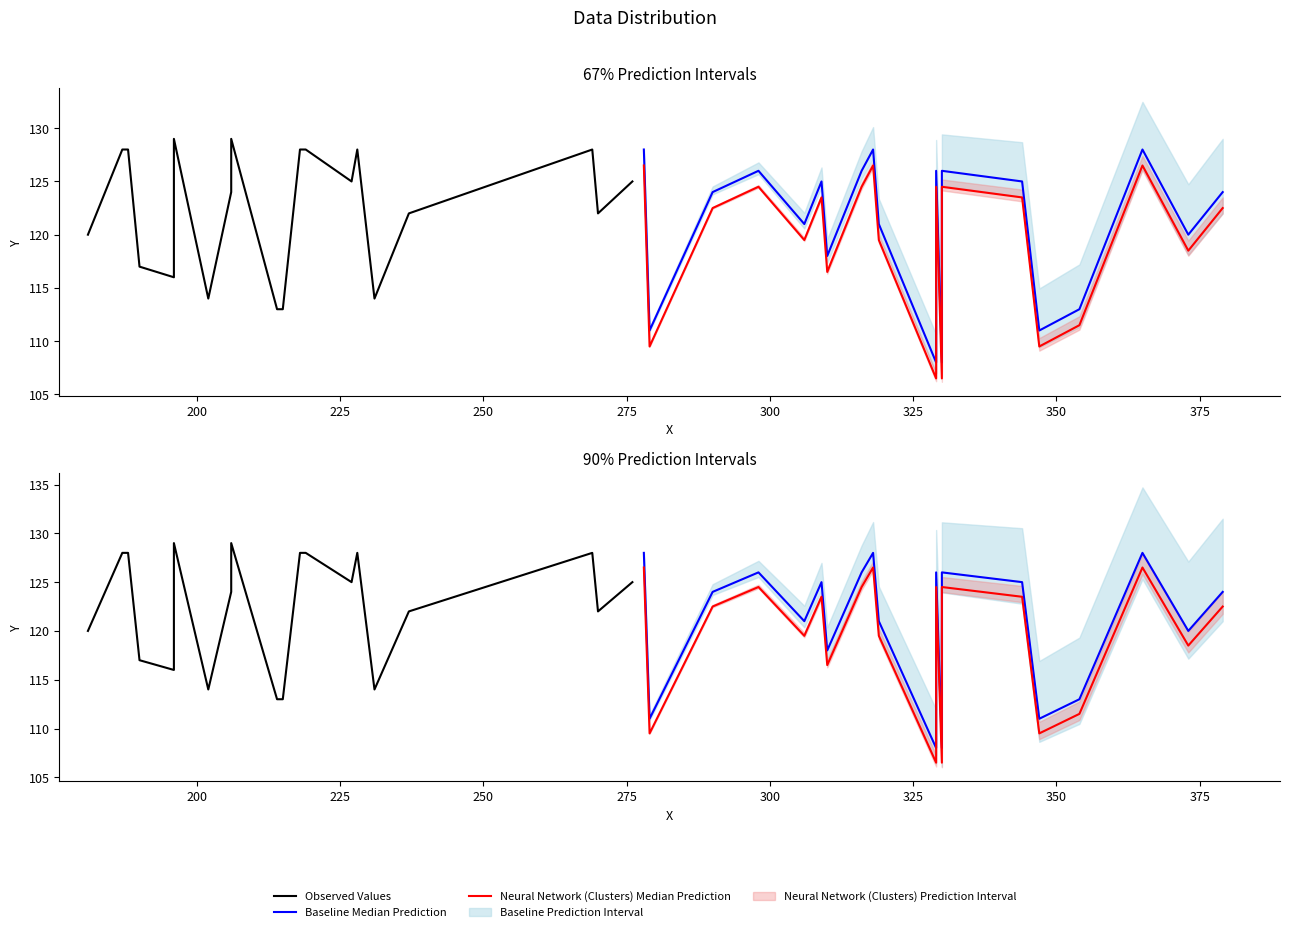

What is the sum of the Neural Network (Clusters) Median Prediction values at 225 and 325?

239.0